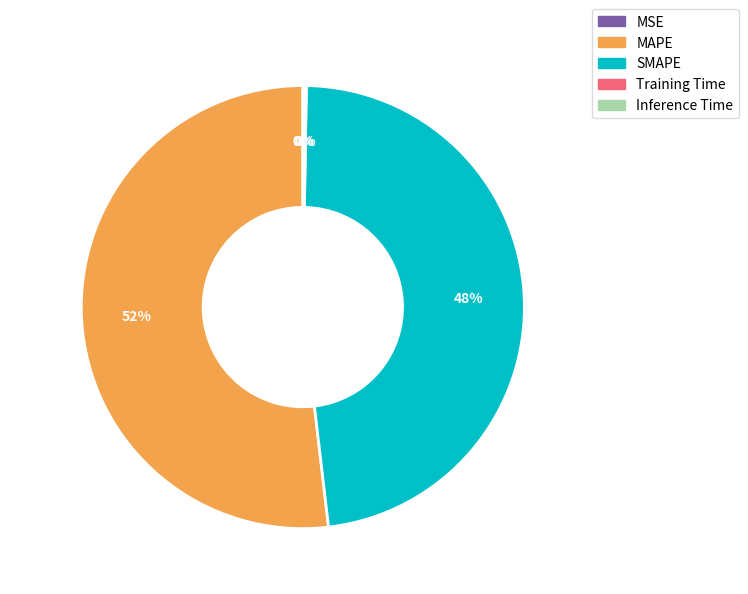

Does MAPE represent more than half of the total?

Yes